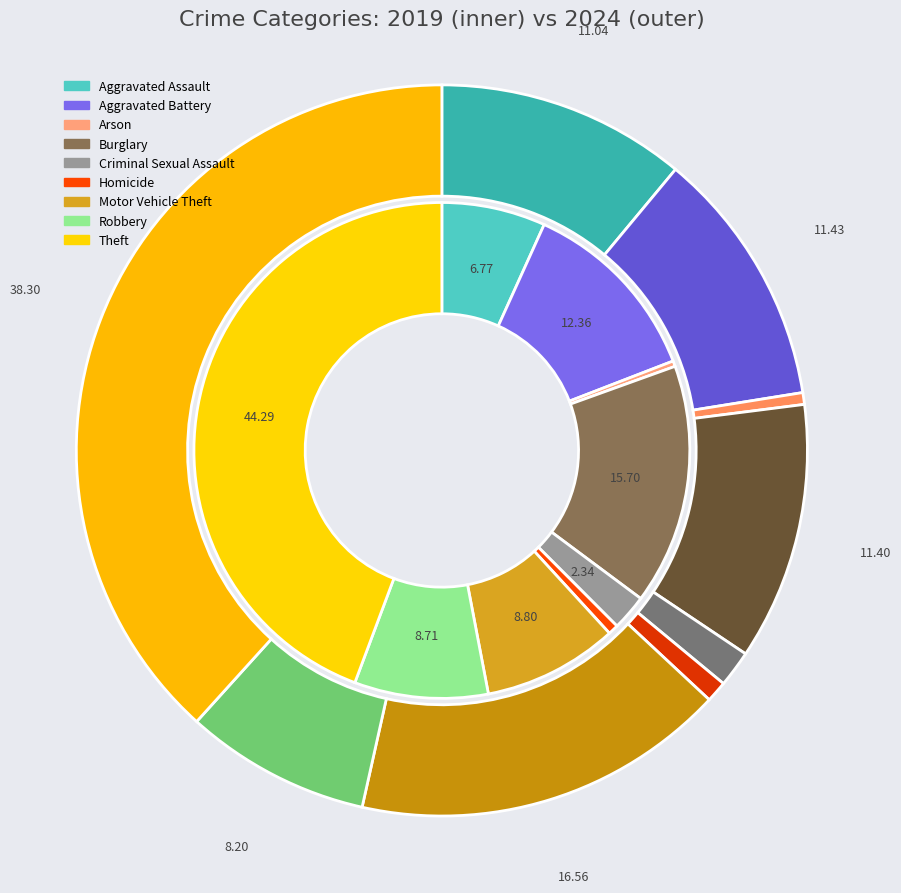

How many segments does this pie chart have?

9